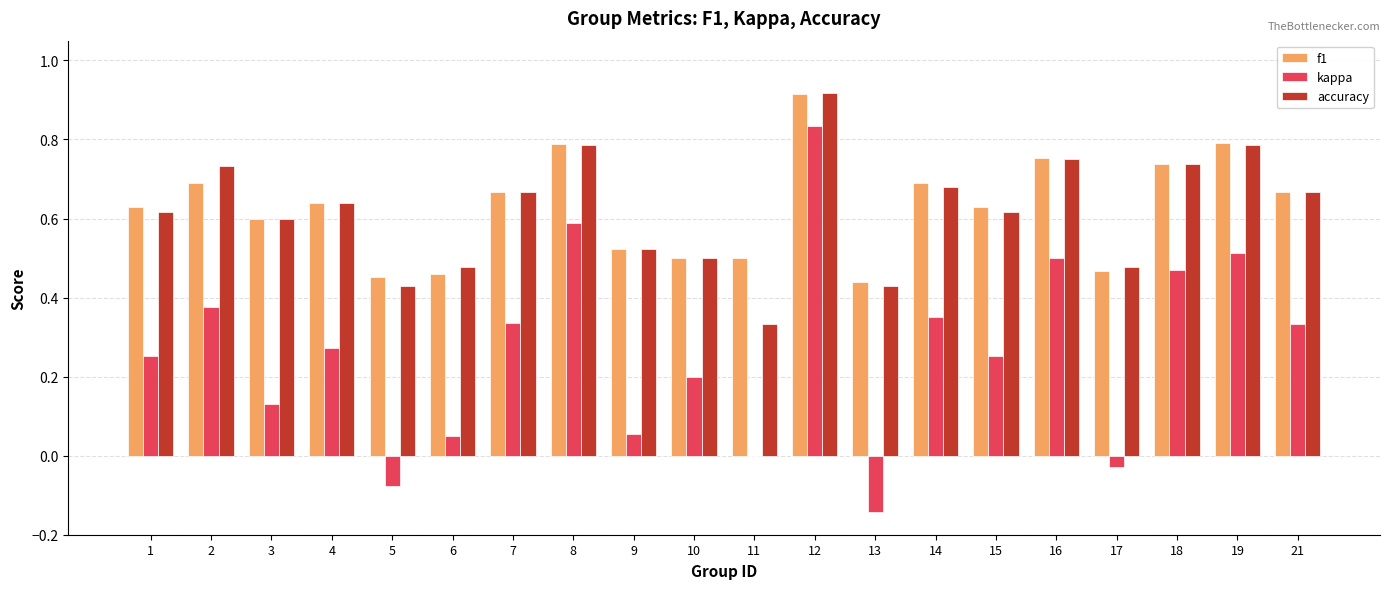

What is the total value across all series at 18?

1.9